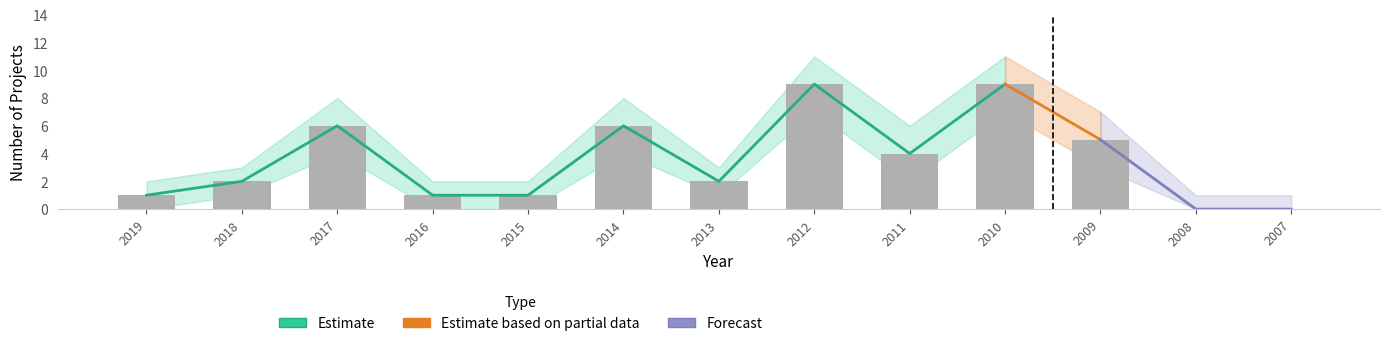

Is it true that the value at 2009 is 5?

True